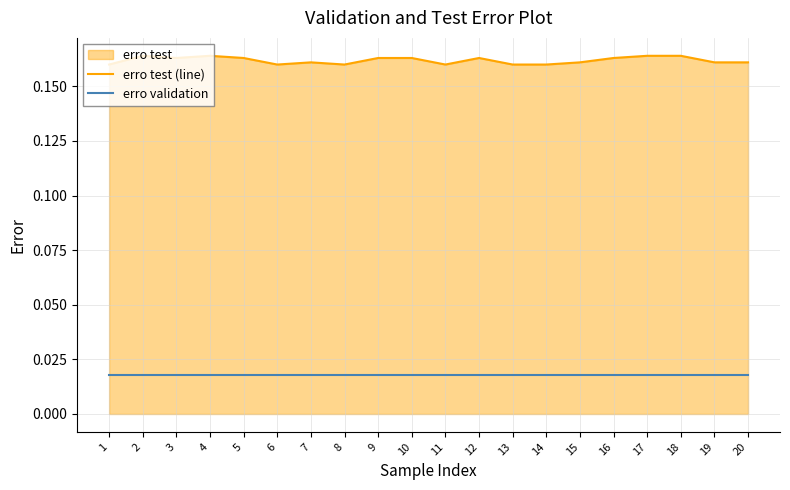

What is the total value across all series at 13?

0.2